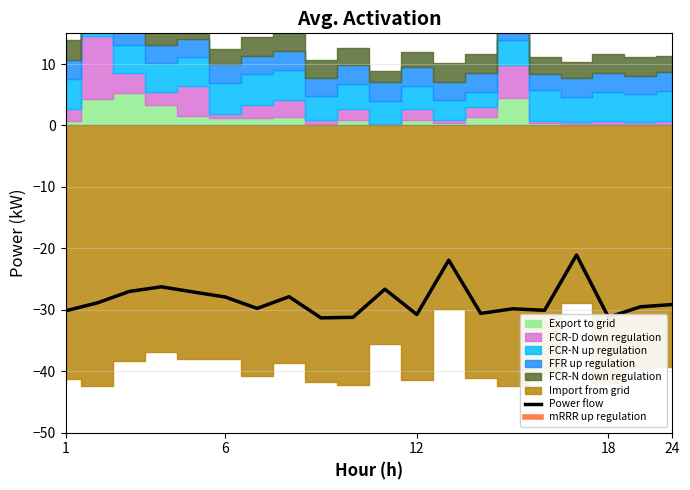

What is the lowest value of the Power flow series?

-31.3